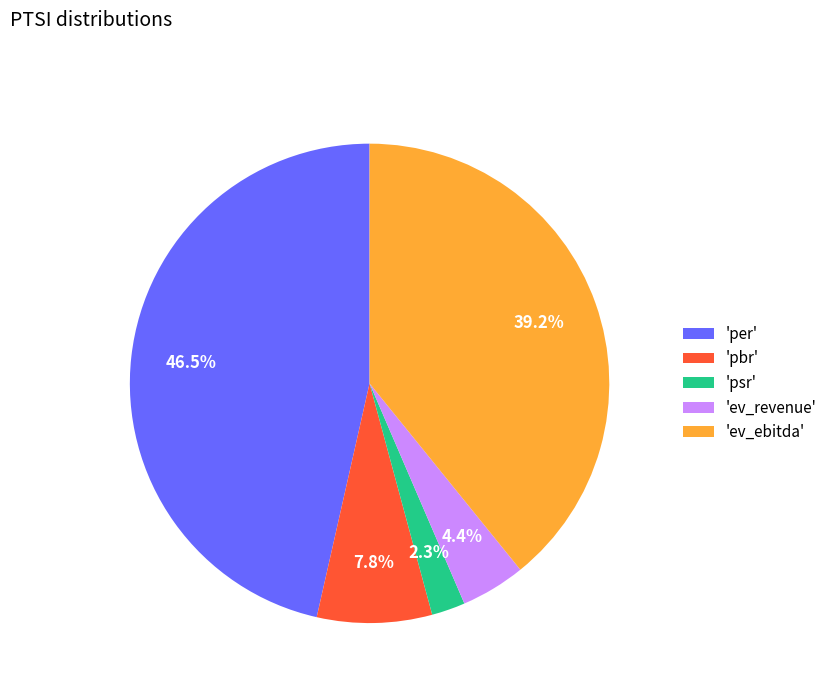

Which has a higher value, 'per' or 'ev_ebitda'?

'per'